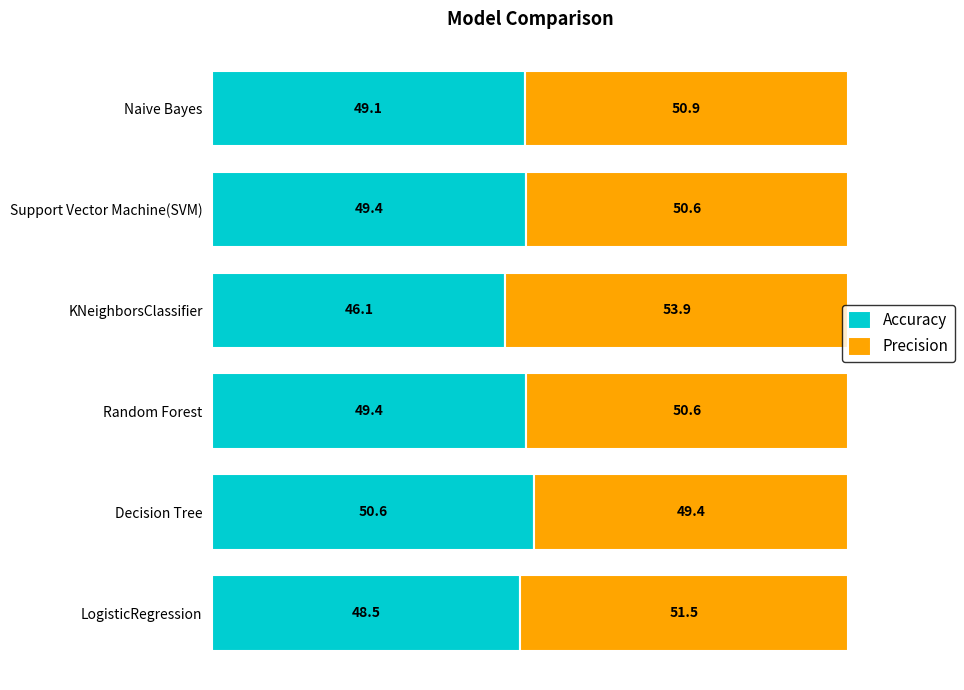

What is the difference between the Accuracy values at Support Vector Machine(SVM) and KNeighborsClassifier?

3.3